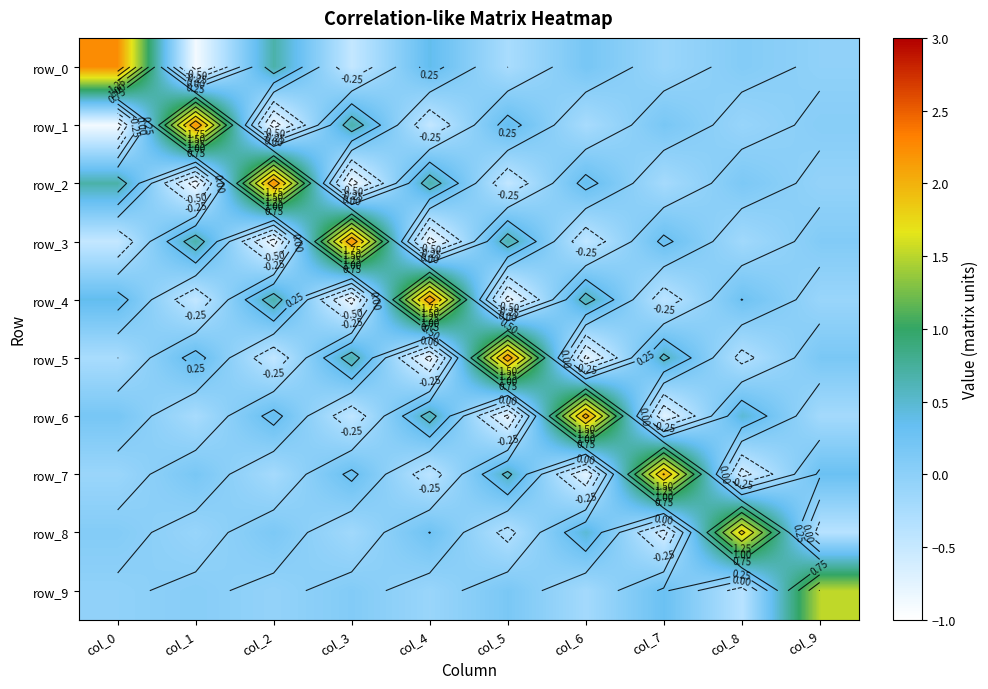

The row_8 series shows -0.3 at col_3. True or false?

False